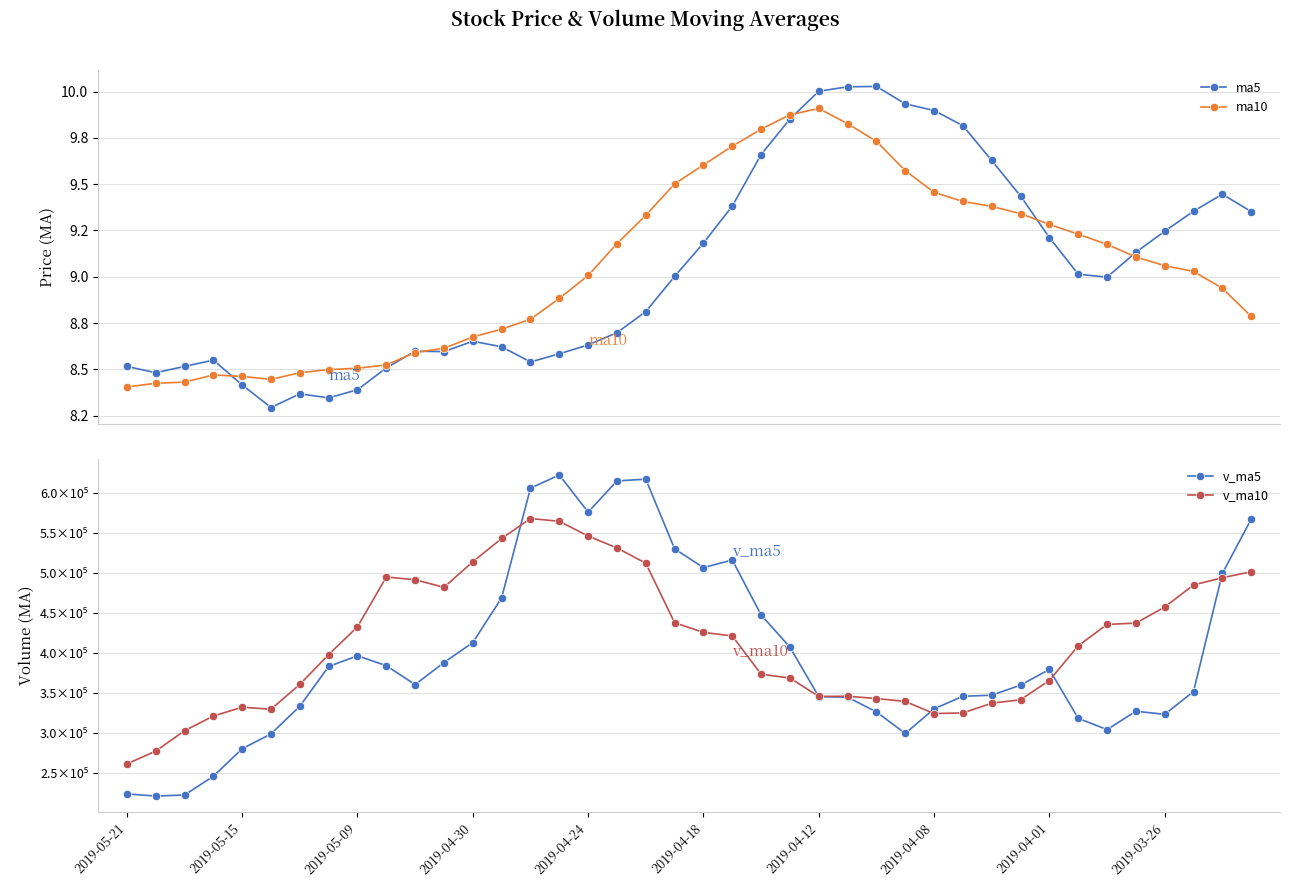

Is the value of ma10 at 32 greater than the value of ma5 at 14?

Yes